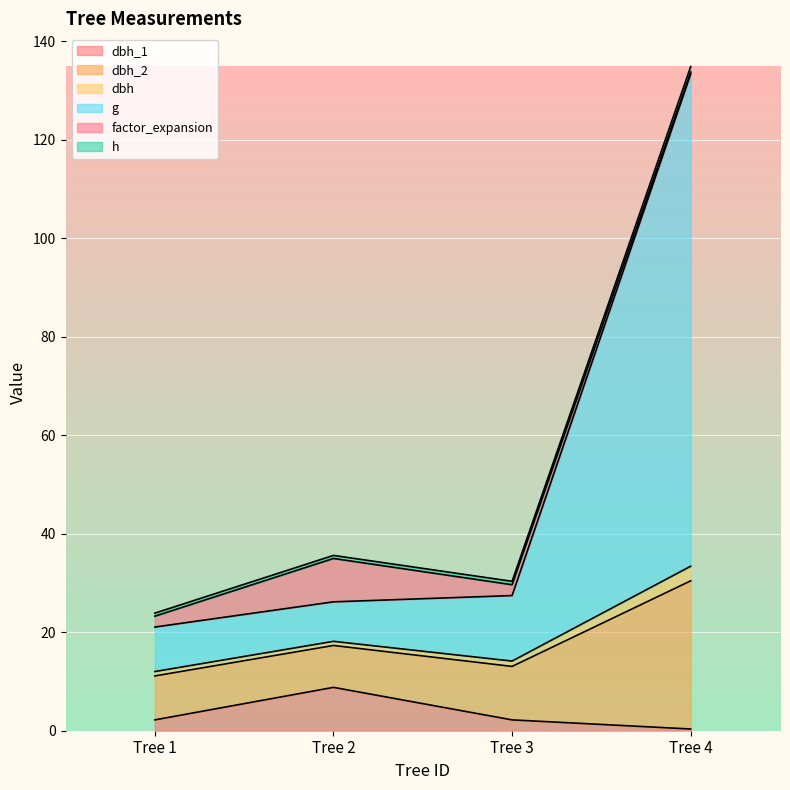

True or false: dbh_1 and g intersect in this chart.

False